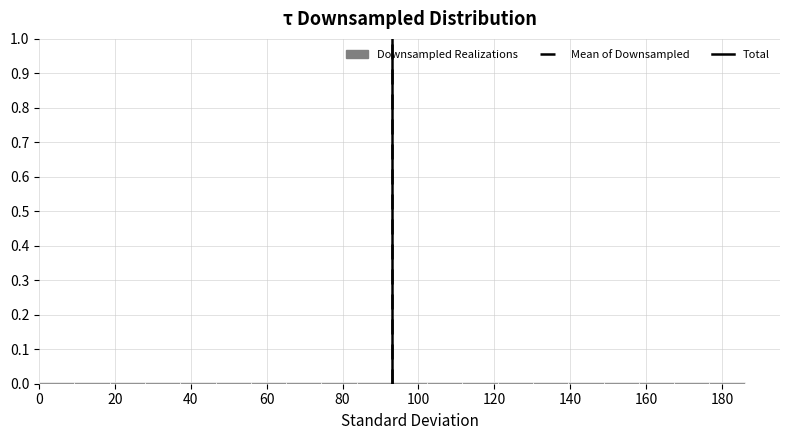

Reading left to right, transcribe this chart: for each bar, give the range it covers on the x-axis and its height. Neither the bar edges nor the heights are printed on the chart, so give them approximately, as read against the axes.

0 to 10: under 0.01
10 to 18: under 0.01
18 to 28: under 0.01
28 to 38: under 0.01
38 to 46: under 0.01
46 to 56: under 0.01
56 to 66: under 0.01
66 to 74: under 0.01
74 to 84: under 0.01
84 to 94: under 0.01
94 to 102: under 0.01
102 to 112: under 0.01
112 to 120: under 0.01
120 to 130: under 0.01
130 to 140: under 0.01
140 to 148: under 0.01
148 to 158: under 0.01
158 to 168: under 0.01
168 to 176: under 0.01
176 to 186: under 0.01